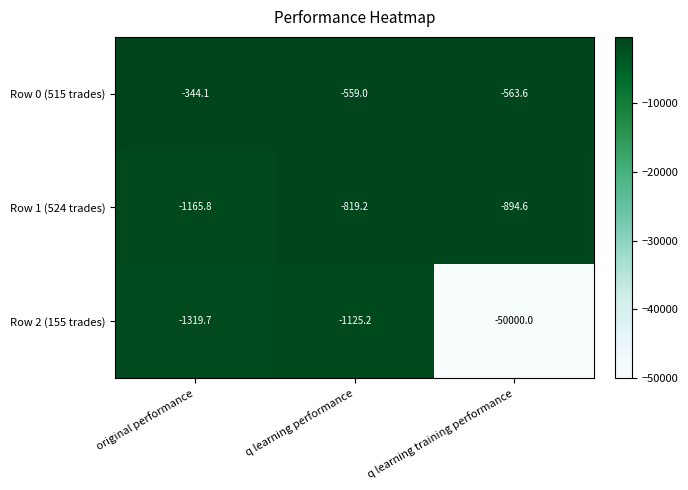

Reading left to right, transcribe all the data shown in this chart.

Row 0 (515 trades): -344.1	-559.0	-563.6
Row 1 (524 trades): -1165.8	-819.2	-894.6
Row 2 (155 trades): -1319.7	-1125.2	-50000.0